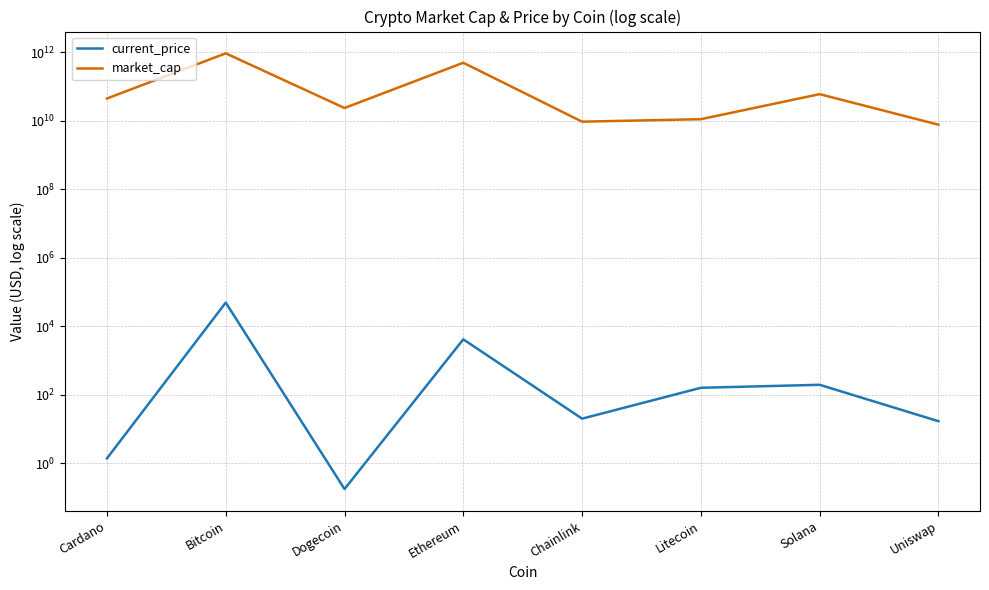

Which series changed the most between Bitcoin and Litecoin?

market_cap